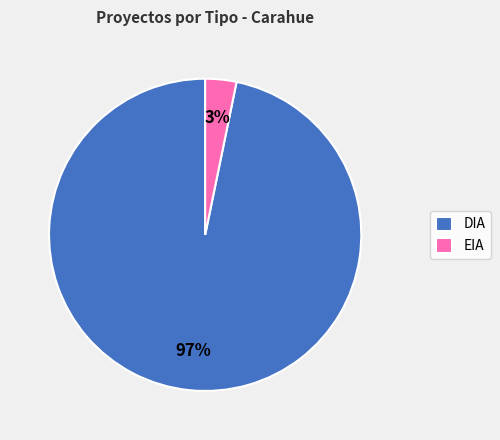

Do EIA and DIA together represent more than half of the pie?

Yes